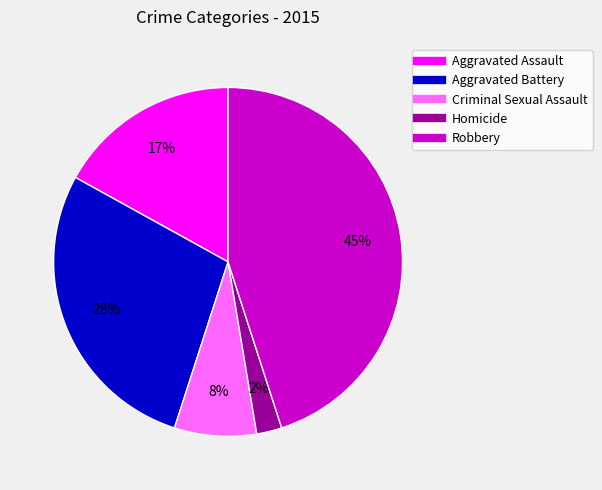

To the nearest percent, what is the difference between the largest and smallest slice percentages?

43%